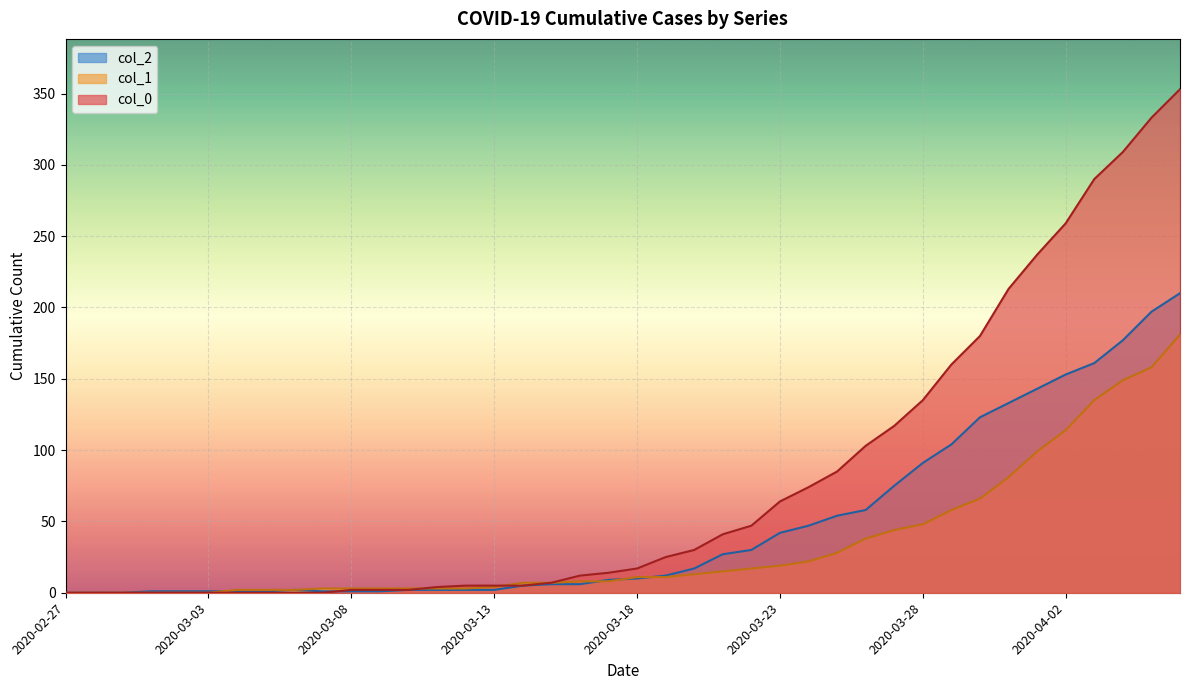

What position from the left is 2020-03-19?

22